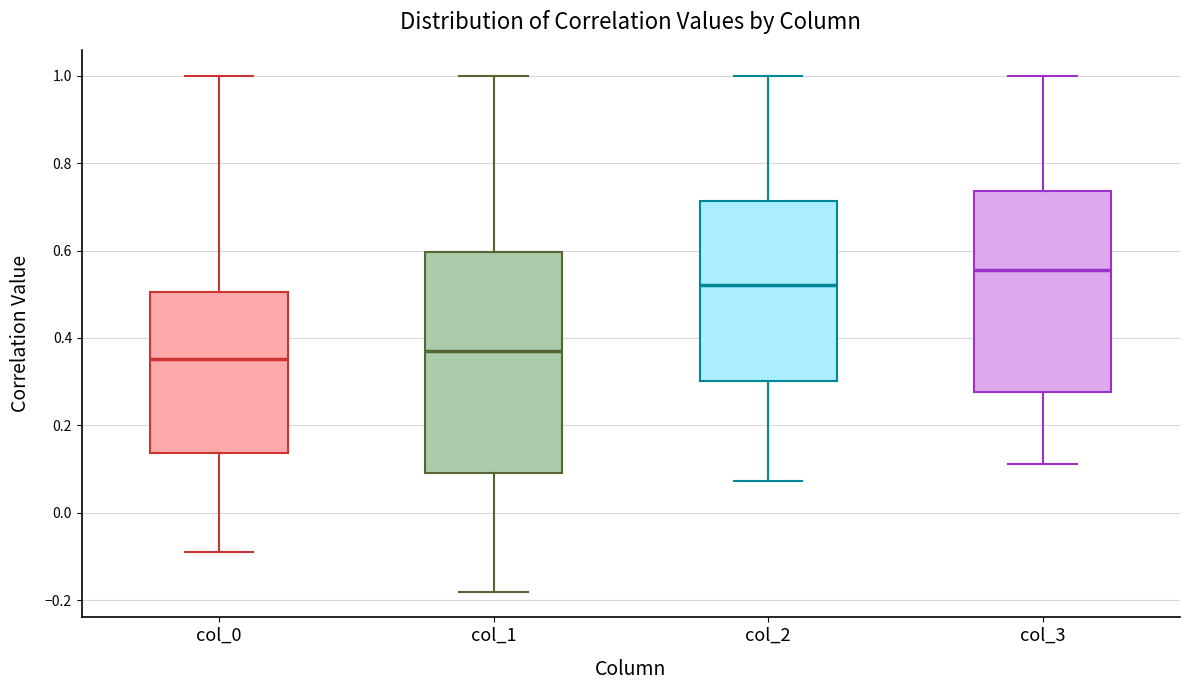

Where does the lower whisker of the box for col_1 end on the y-axis? The values are not printed on the chart, so give them approximately, as read against the axis.

-0.18